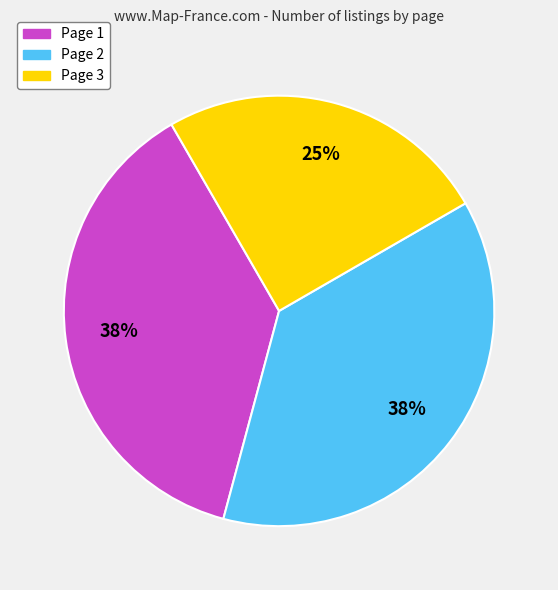

Which category has the smallest portion of the pie?

Page 3